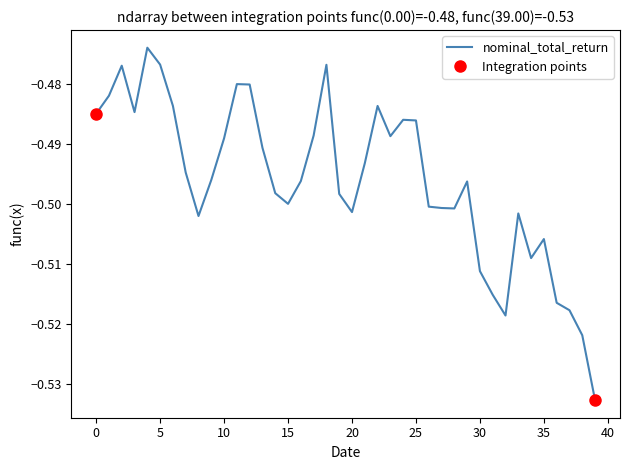

True or false: there are more than 2 points higher than both neighbors.

True